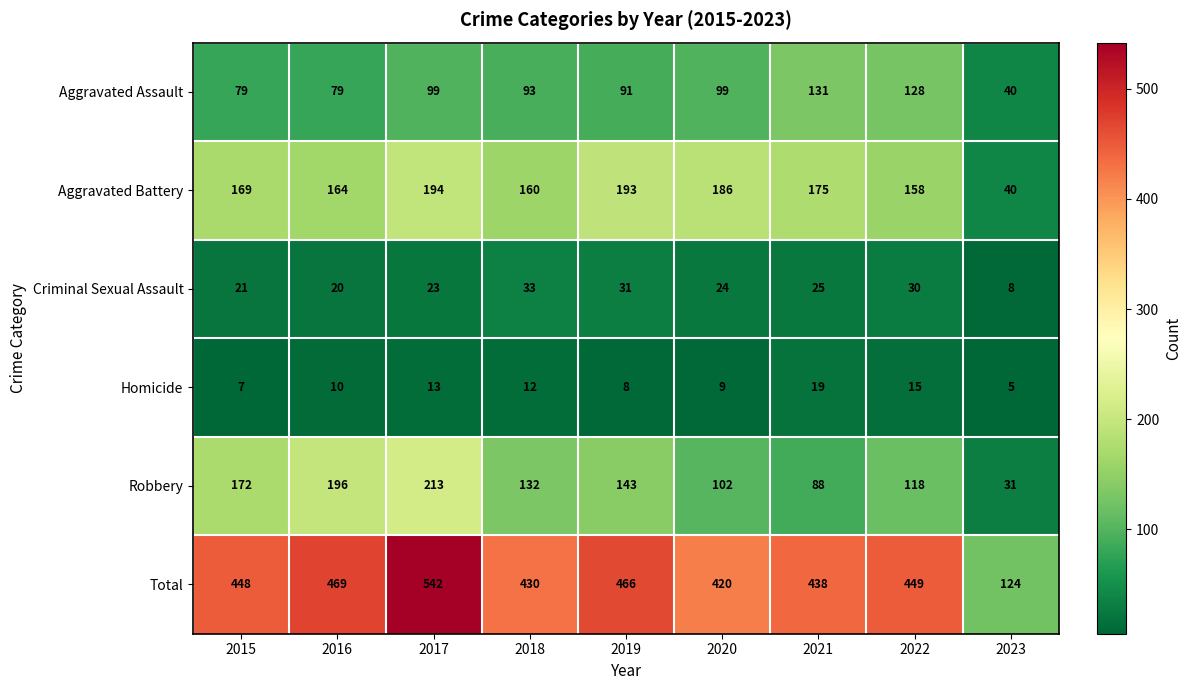

At 2016, list the series in order from largest to smallest.

Total, Robbery, Aggravated Battery, Aggravated Assault, Criminal Sexual Assault, Homicide